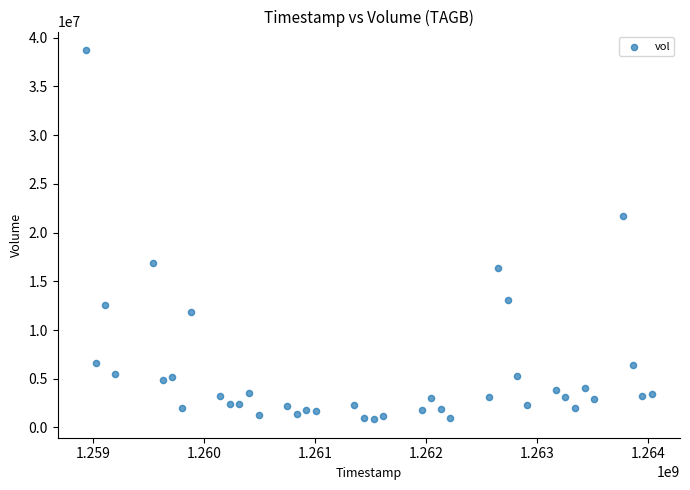

What is the range of X values (max minus min)?

5097600